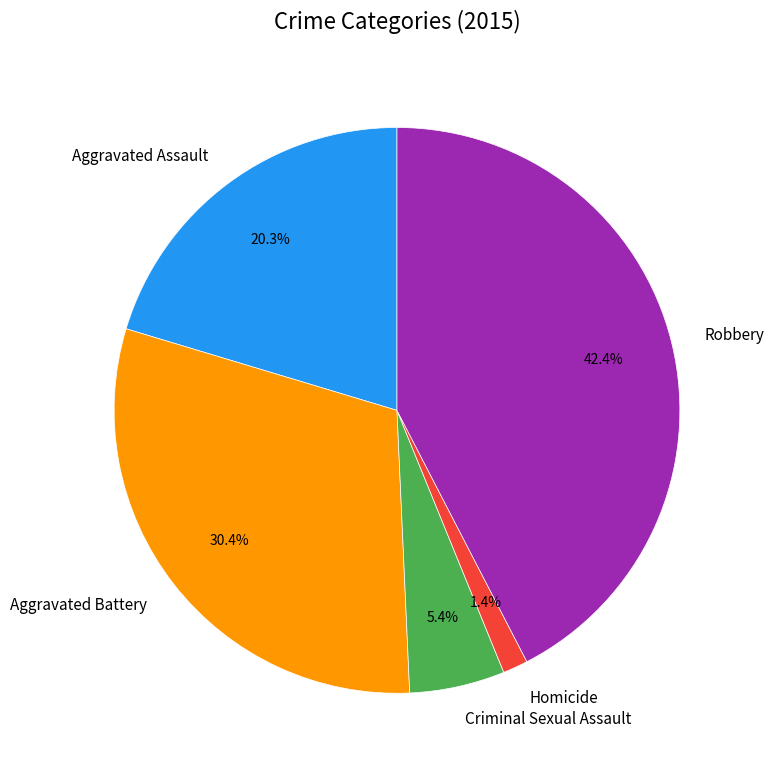

Do Homicide and Aggravated Battery together represent more than half of the pie?

No